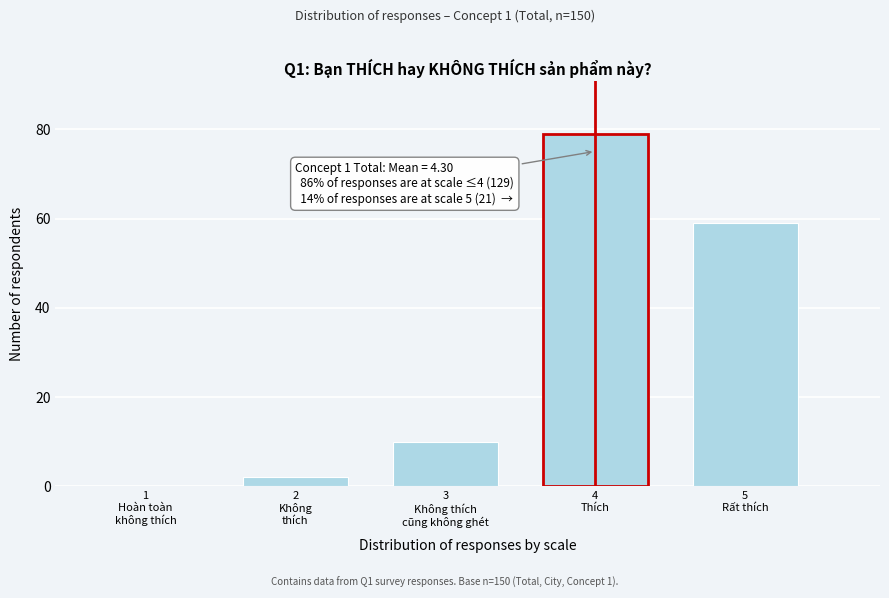

How many categories are shown in the chart?

5